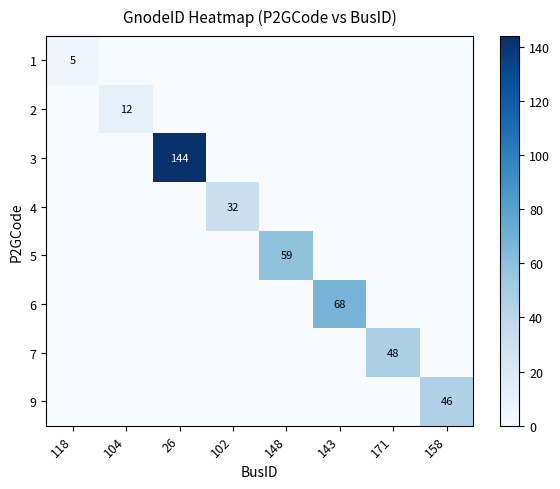

The 6 series shows 68 at 143. True or false?

True